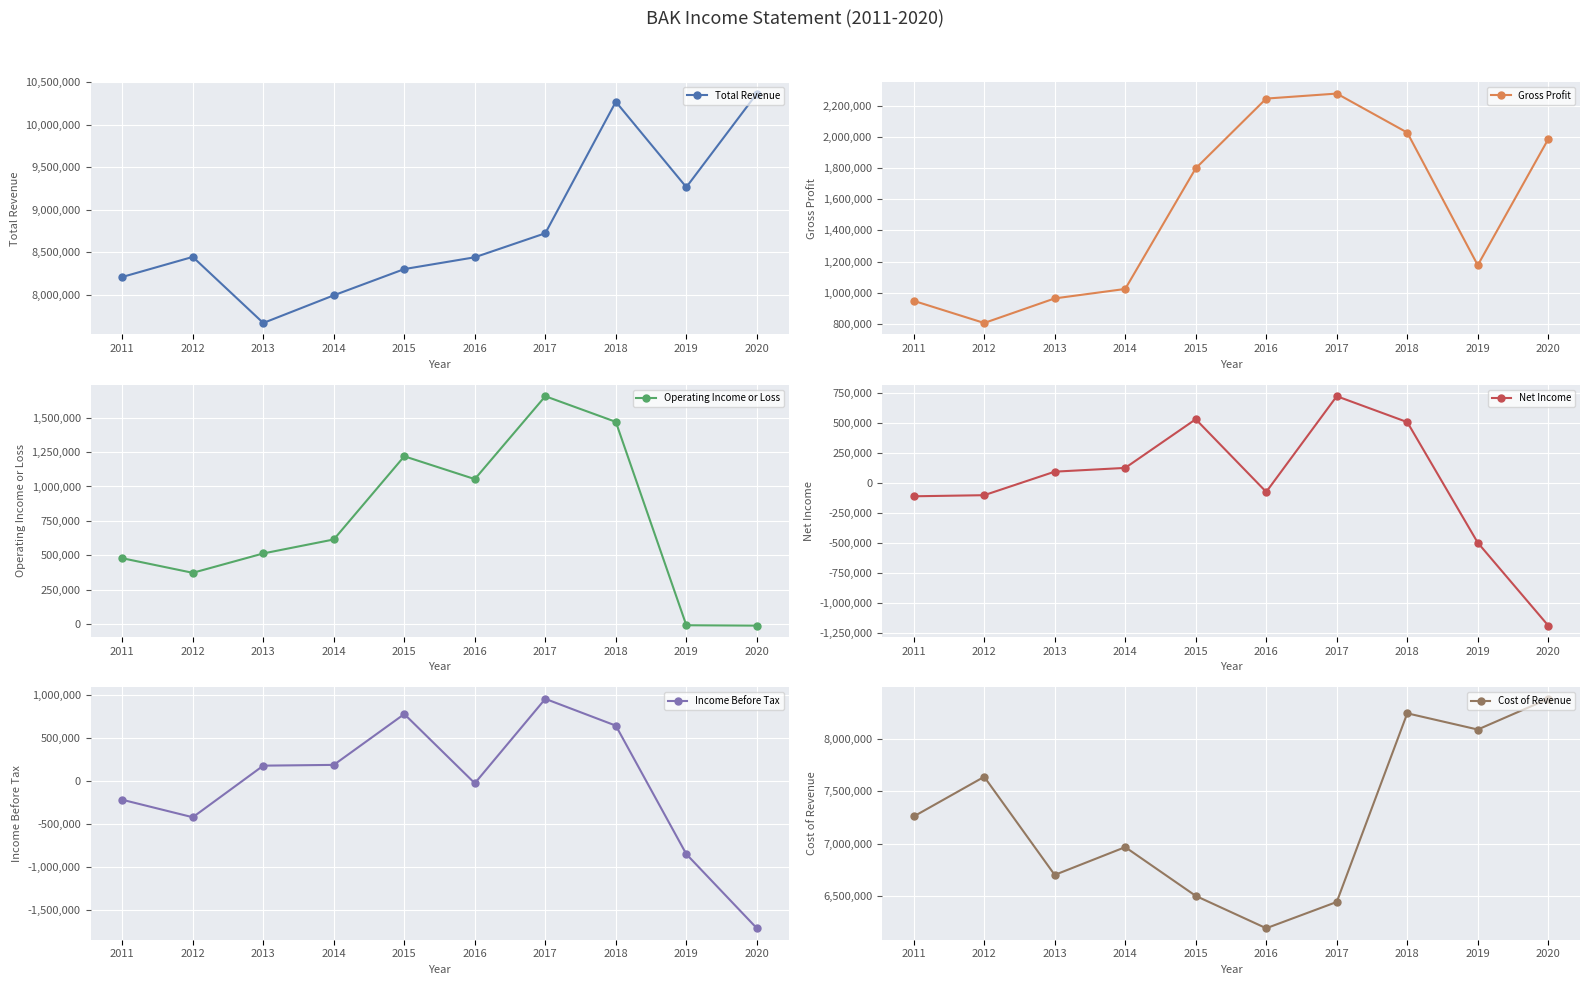

The value of Gross Profit at 2020 is 3374062. True or false?

False